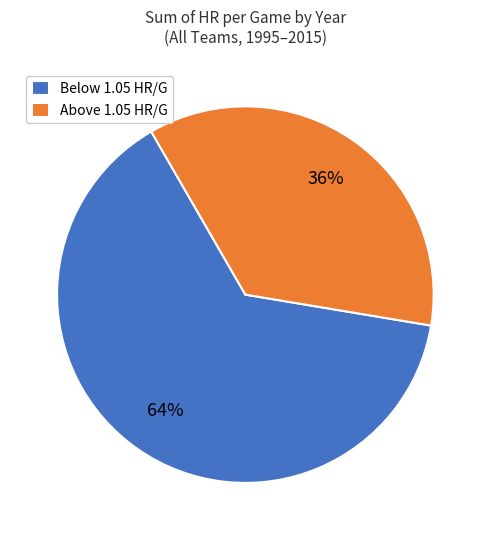

Which category has the smallest portion of the pie?

Above 1.05 HR/G